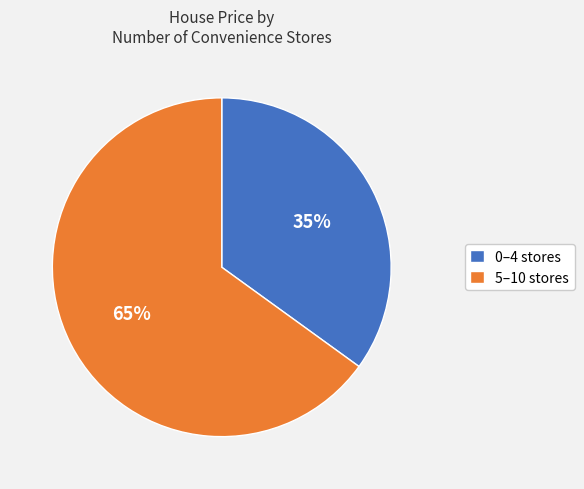

Which slice is the largest?

5–10 stores